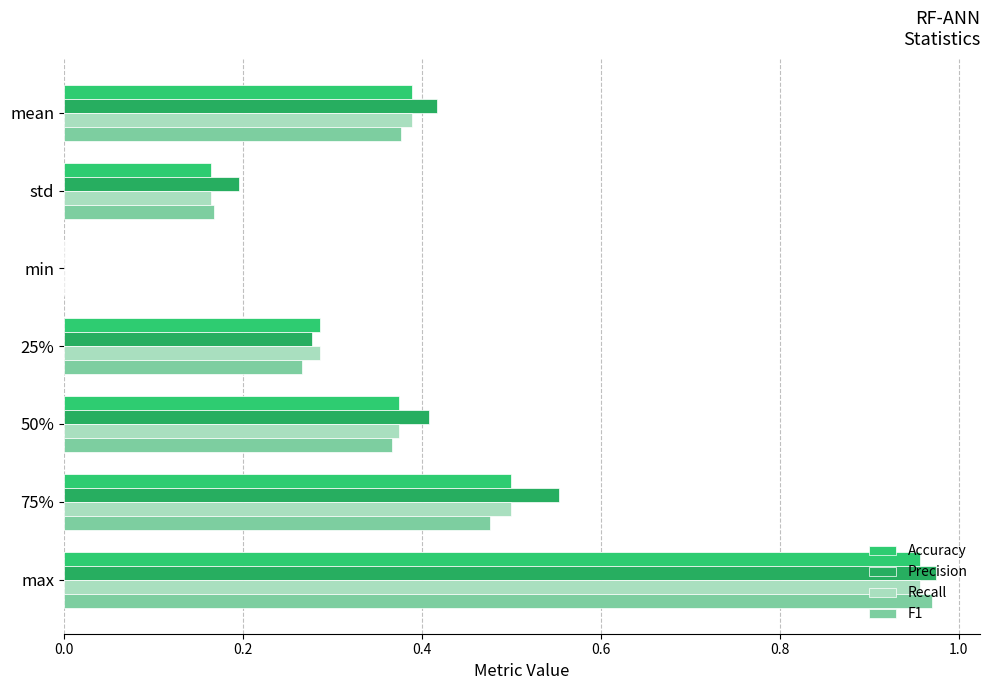

How many values in the Precision series exceed 0?

6